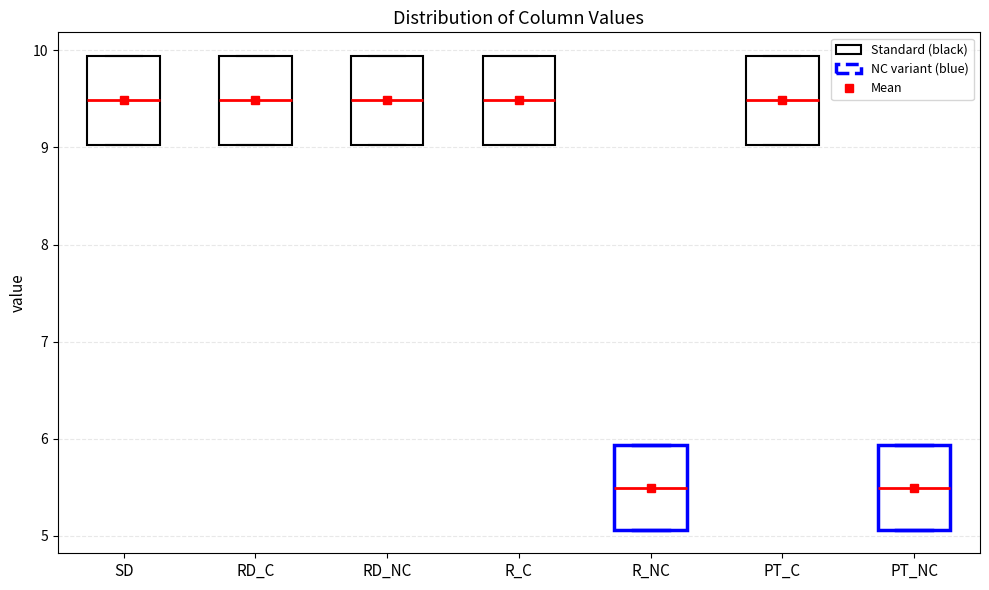

Reading left to right, transcribe this box plot: for each box, give where its median line is, the range the box spans, and where its two whiskers end, as read against the y-axis. The values are not printed on the chart, so give them approximately, as read against the axis.

SD: median 9.5, box 9.0 to 9.9, whiskers 9.0 to 9.9
RD_C: median 9.5, box 9.0 to 9.9, whiskers 9.0 to 9.9
RD_NC: median 9.5, box 9.0 to 9.9, whiskers 9.0 to 9.9
R_C: median 9.5, box 9.0 to 9.9, whiskers 9.0 to 9.9
R_NC: median 5.5, box 5.1 to 5.9, whiskers 5.1 to 5.9
PT_C: median 9.5, box 9.0 to 9.9, whiskers 9.0 to 9.9
PT_NC: median 5.5, box 5.1 to 5.9, whiskers 5.1 to 5.9